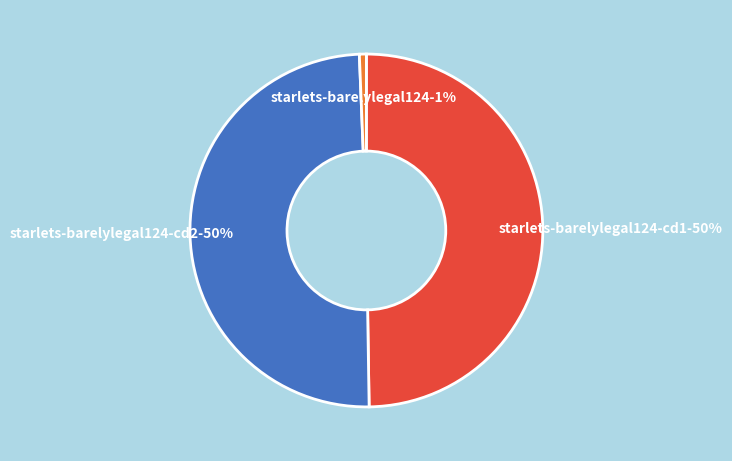

To the nearest percent, what is the difference between the largest and smallest slice percentages?

49%